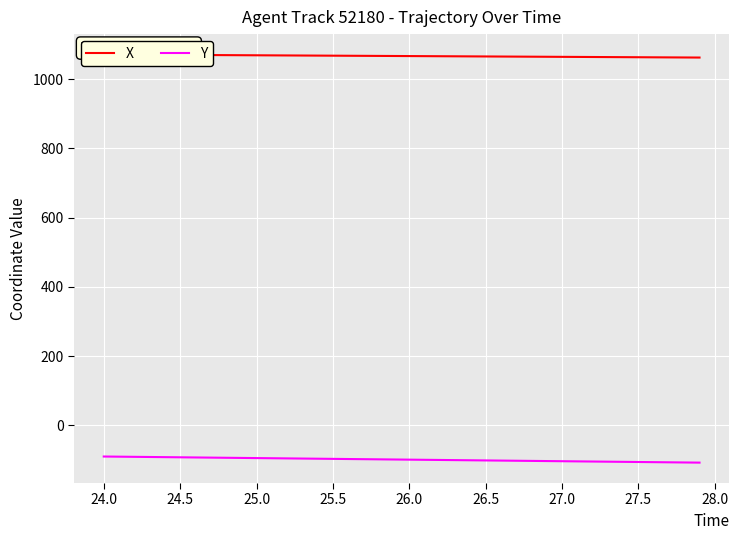

What is the minimum value for X?

1062.5